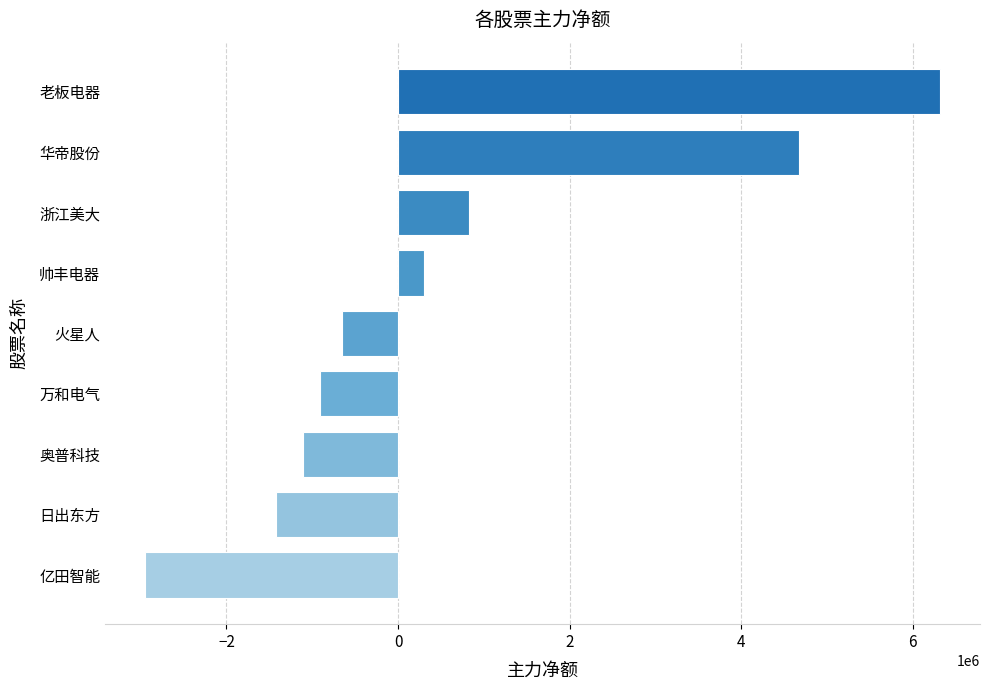

Reading top to bottom, what are all the values shown in this chart?

老板电器=6319650	华帝股份=4678478	浙江美大=825639	帅丰电器=307137	火星人=-648161	万和电气=-907965	奥普科技=-1107447	日出东方=-1423607	亿田智能=-2952326